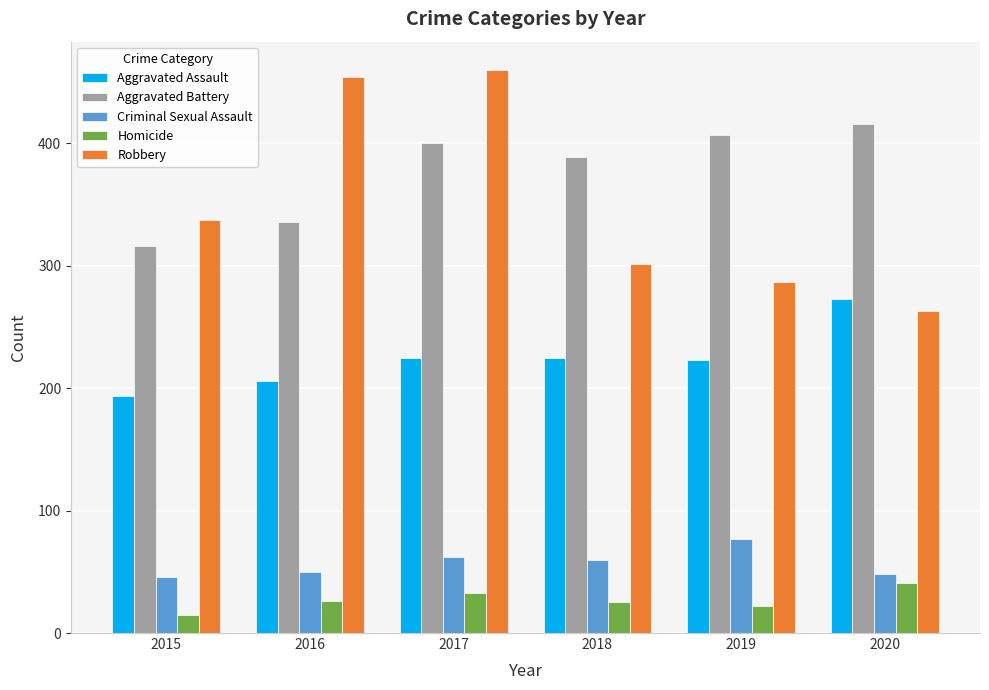

Is the value of Robbery at 2018 greater than the value of Aggravated Battery at 2018?

No